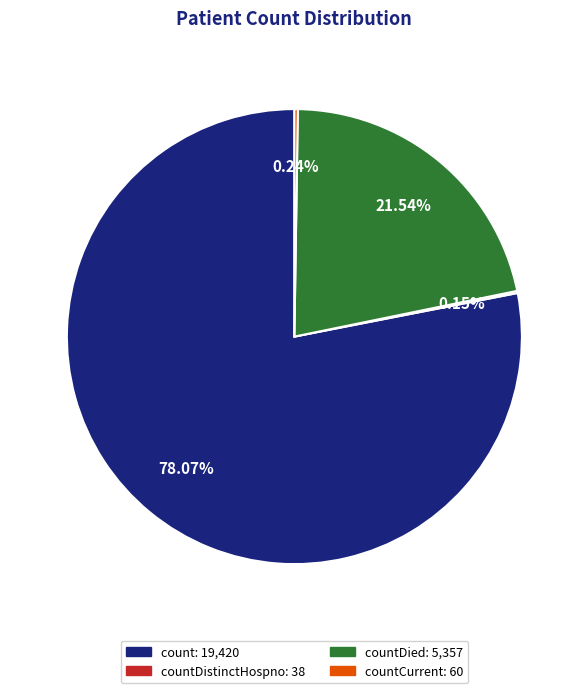

Is there any slice that represents more than half of the pie?

Yes